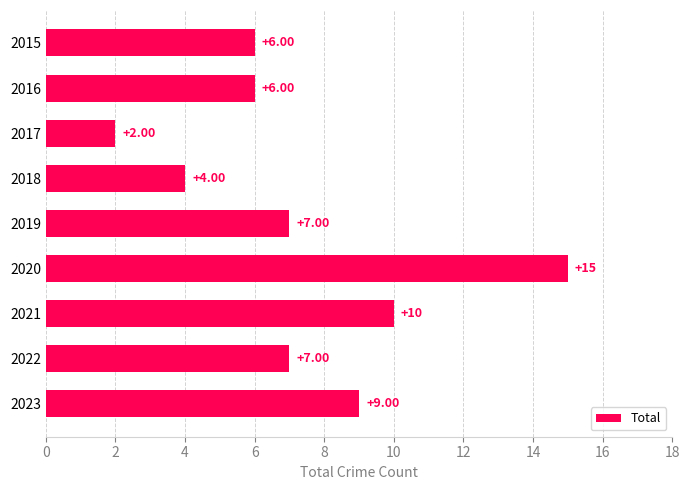

What is the difference between the second highest and second lowest values?

6